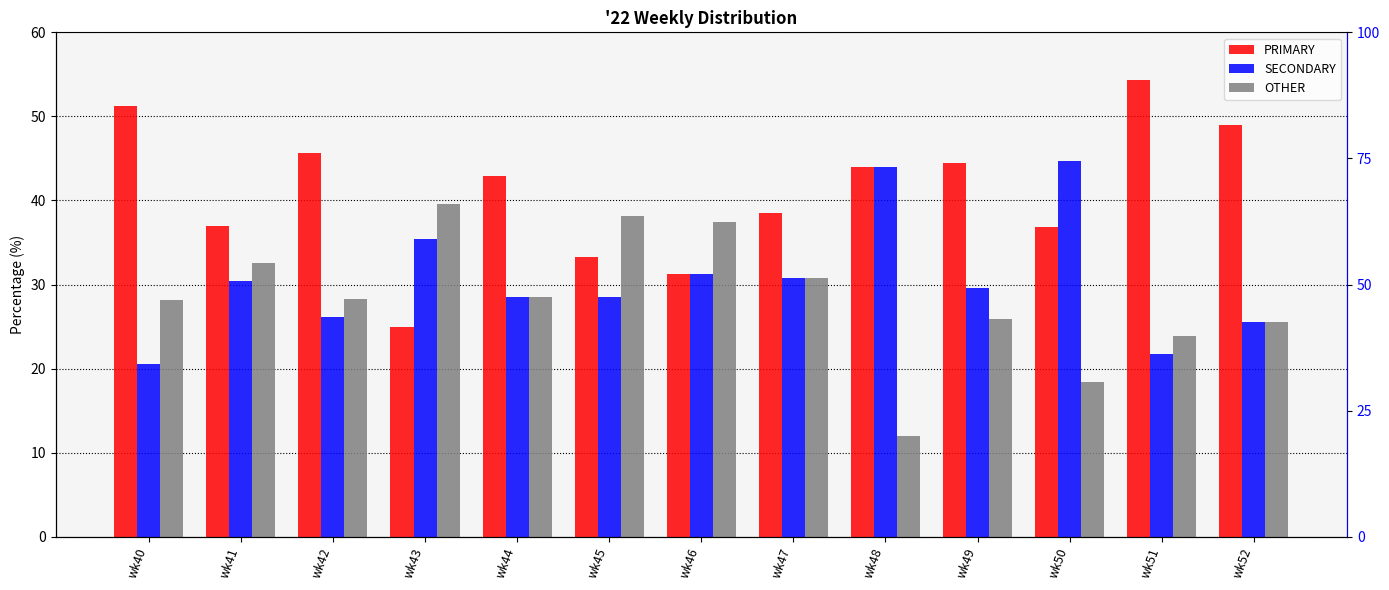

Reading left to right, transcribe all the data shown in this chart.

PRIMARY: 51.3	37.0	45.6	25.0	42.9	33.3	31.2	38.5	44.0	44.4	36.8	54.4	48.9
SECONDARY: 20.5	30.4	26.1	35.4	28.6	28.6	31.2	30.8	44.0	29.6	44.7	21.7	25.5
OTHER: 28.2	32.6	28.3	39.6	28.6	38.1	37.5	30.8	12.0	25.9	18.4	23.9	25.5